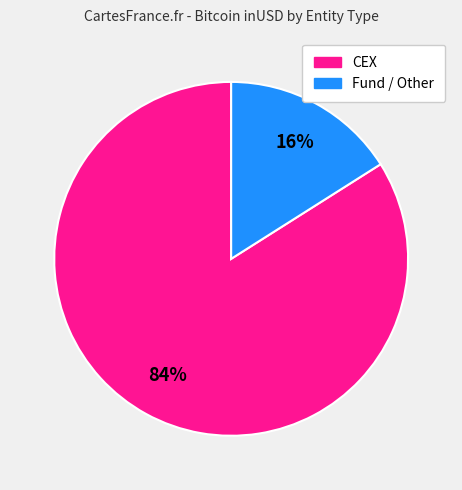

Does any single category account for the majority?

Yes